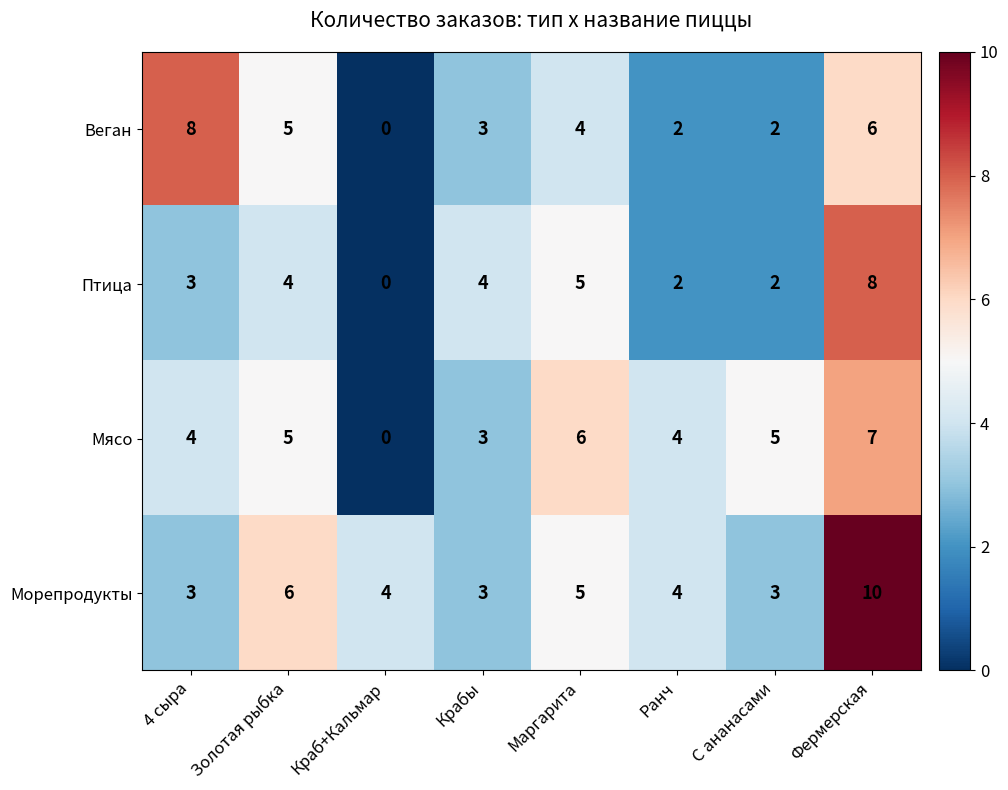

The value of Морепродукты at Краб+Кальмар is 4. True or false?

True